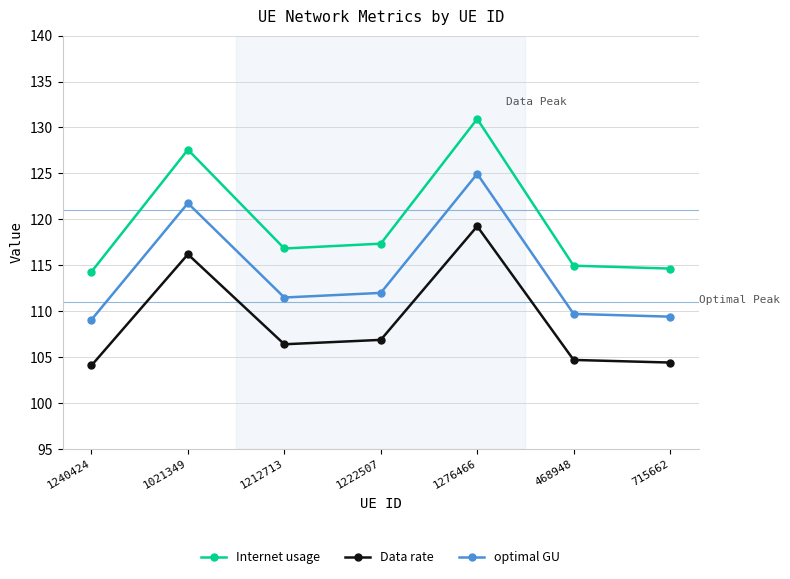

Which series has the largest total across all categories?

Internet usage